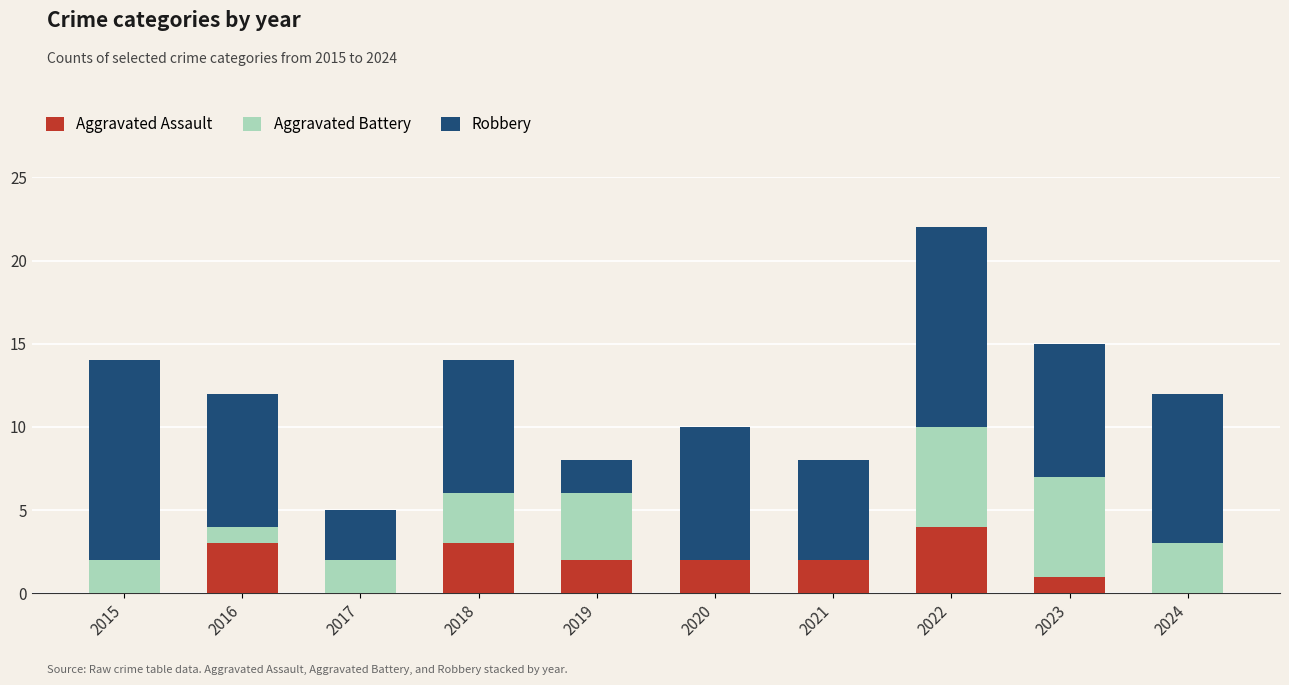

Are the bars grouped side by side (vs. stacked)?

No